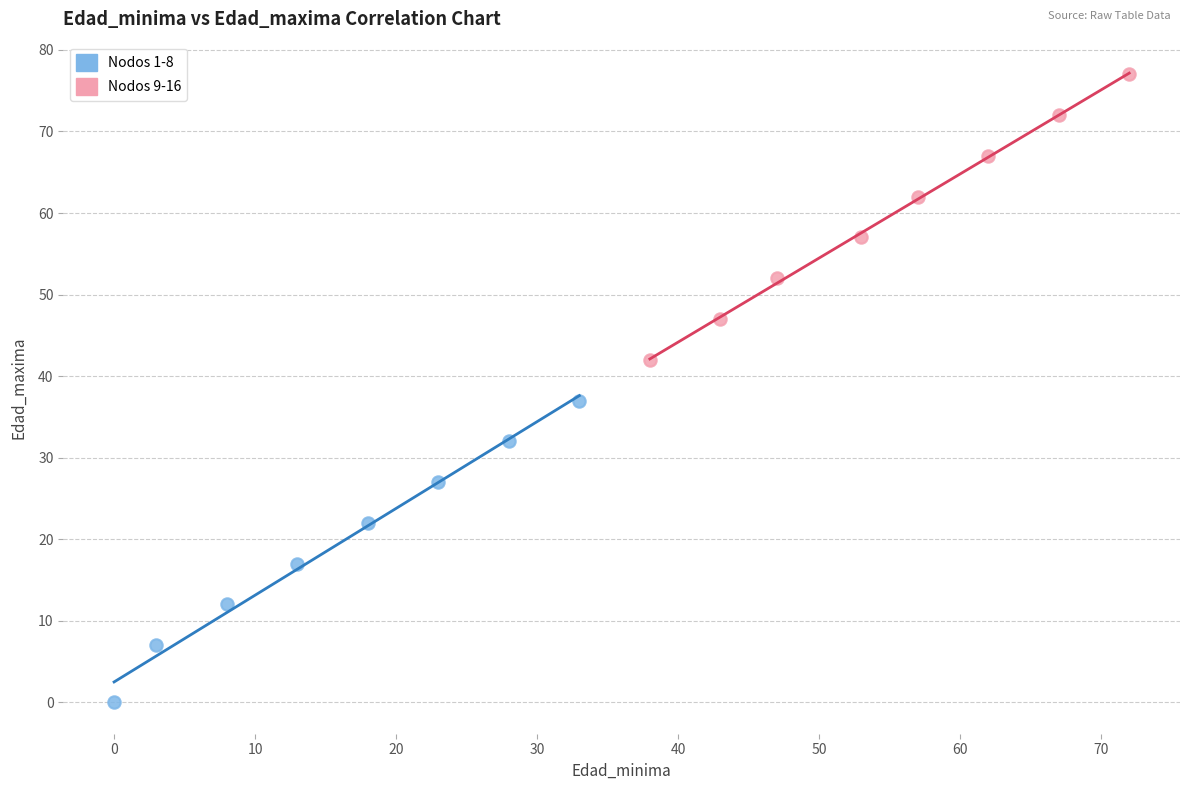

Which series has the largest Y range (max minus min)?

Nodos 1-8